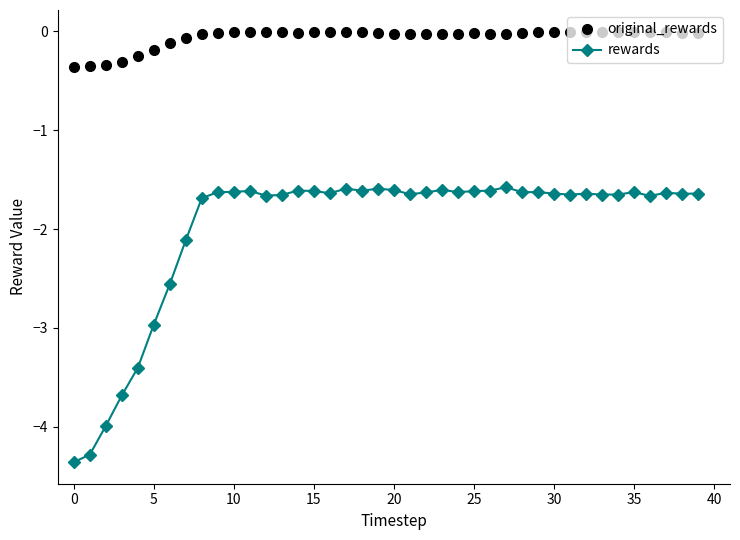

What is the value of the rewards point at the 18th from the left?

-1.6